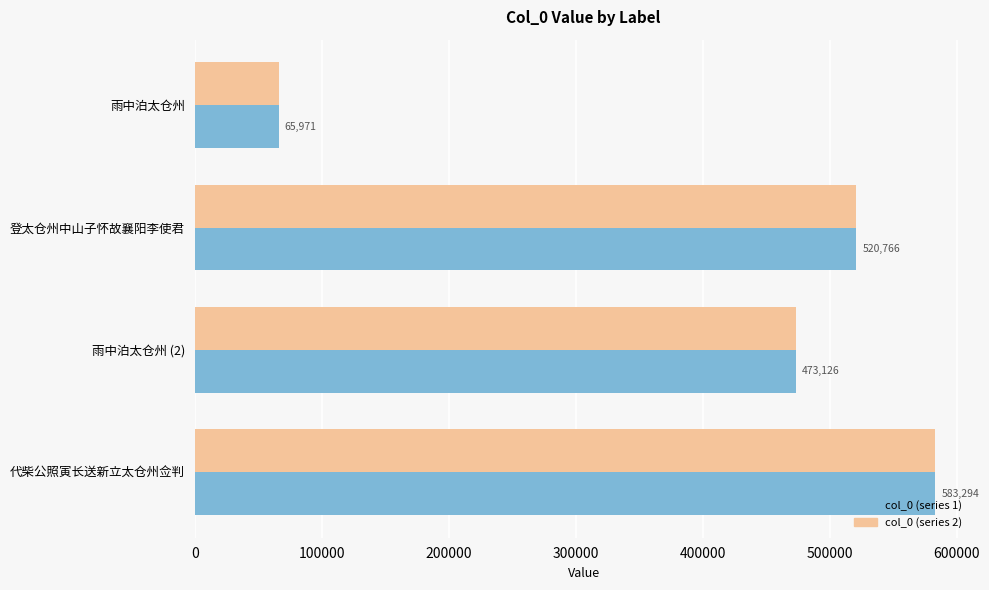

How many series are shown in this chart?

2